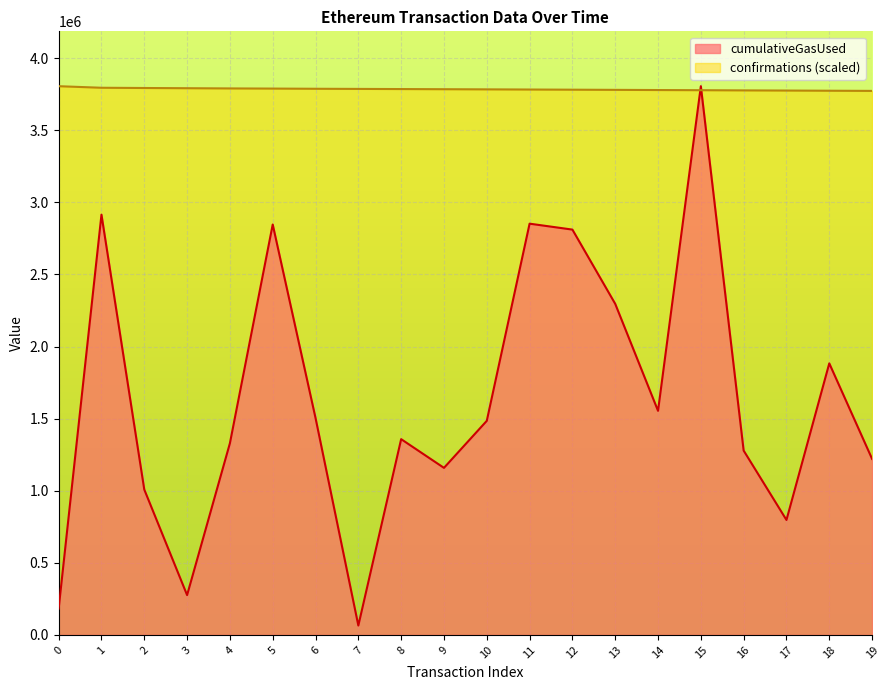

What is the difference between the highest and lowest values at 11?

930282.7